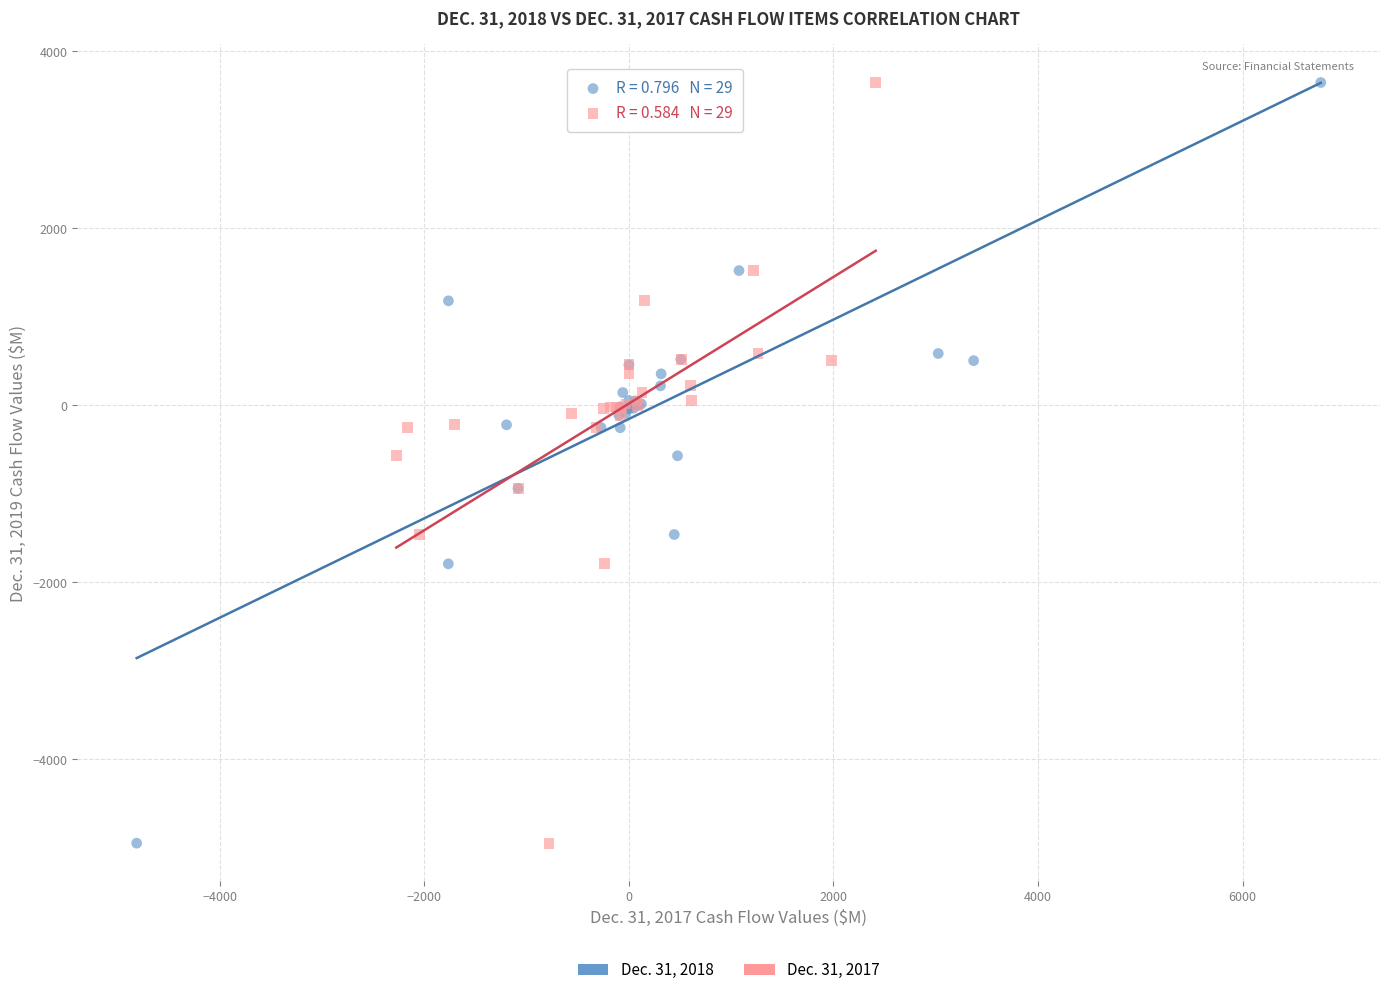

What are all the series names shown in the legend?

Dec. 31, 2018, Dec. 31, 2017